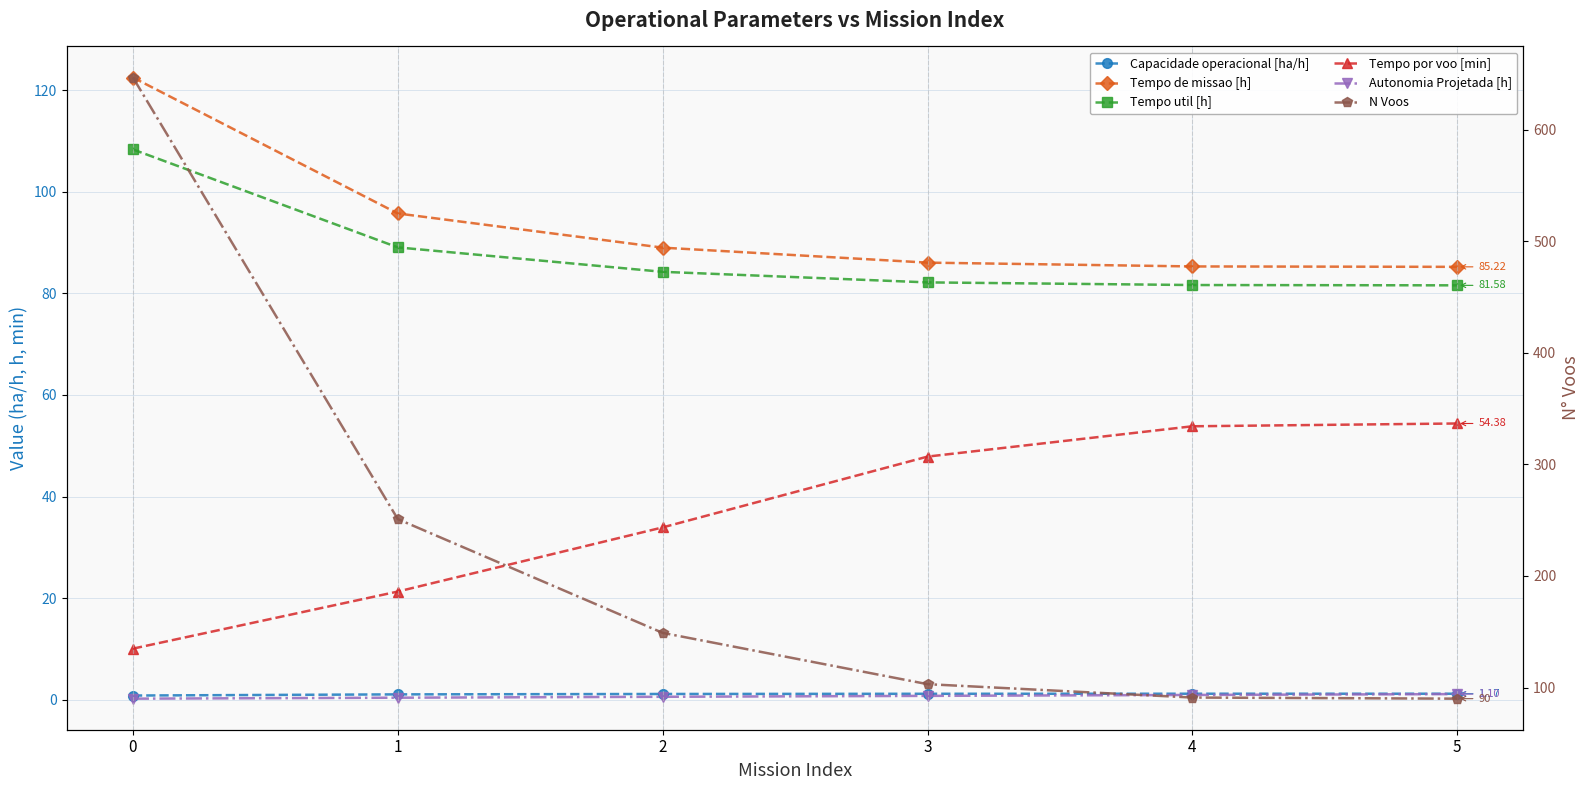

True or false: Autonomia Projetada [h] has more than 2 points higher than both neighbors.

False